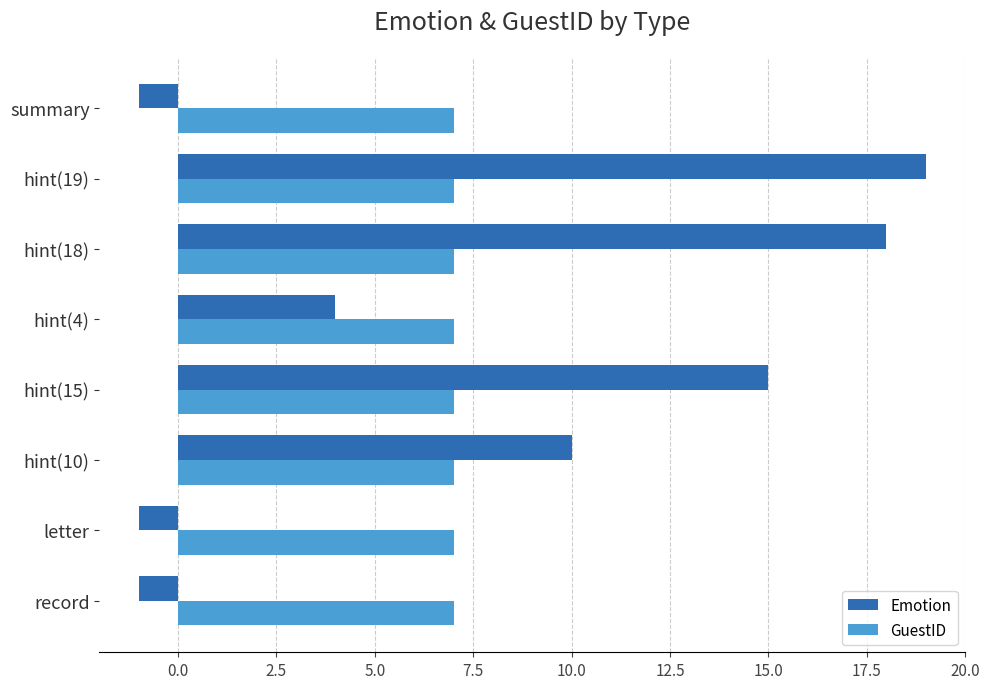

How many values in Emotion are above zero?

5